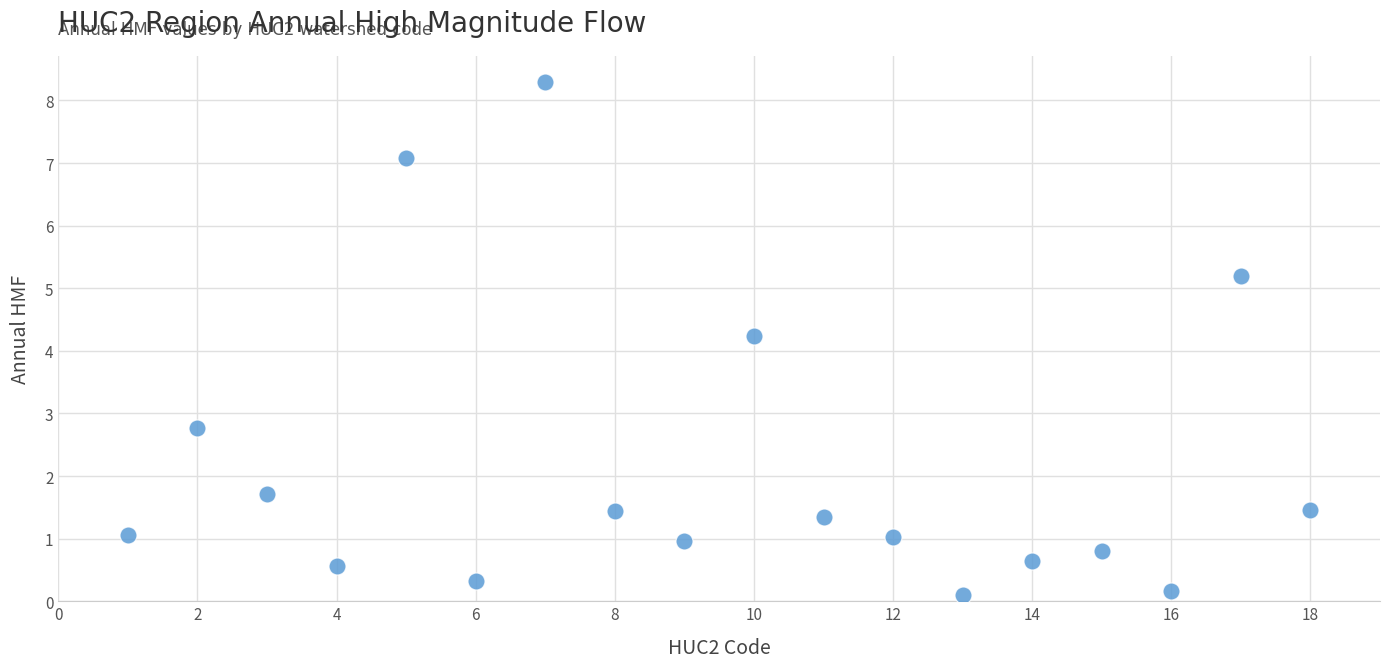

What Y value in the scatter plot is closest to 4?

4.2